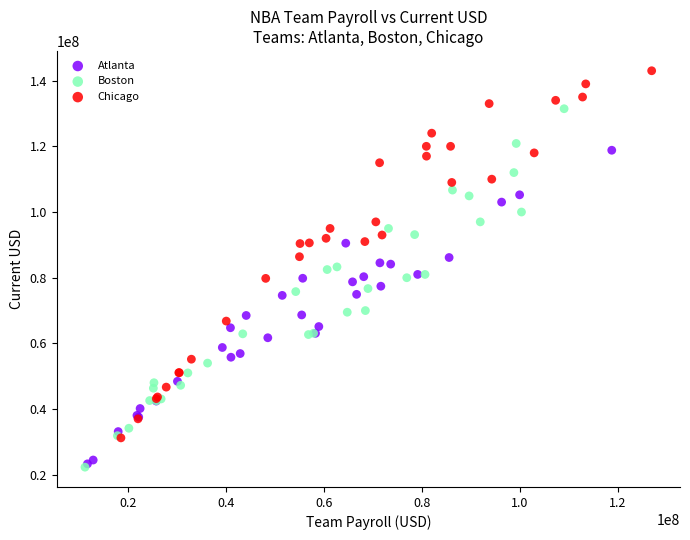

Which series reaches the maximum Y coordinate?

Chicago